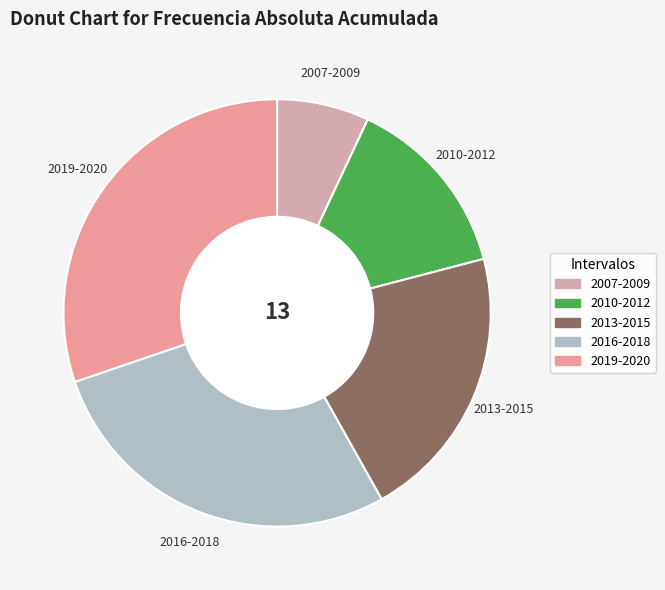

Does any single category account for the majority?

No